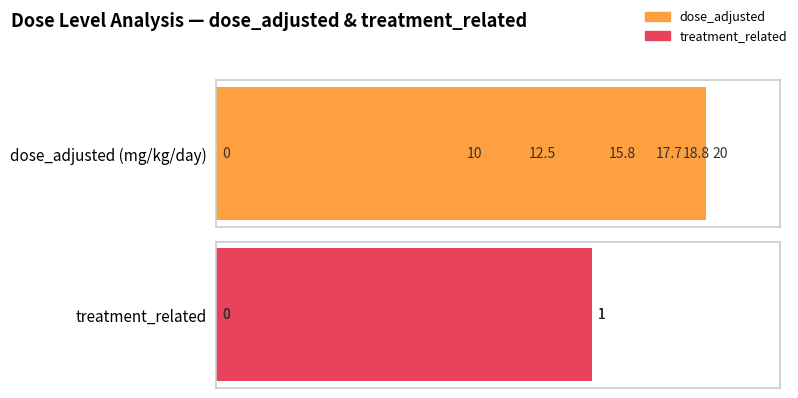

Rank the series at 25 from highest to lowest value.

dose_adjusted, treatment_related